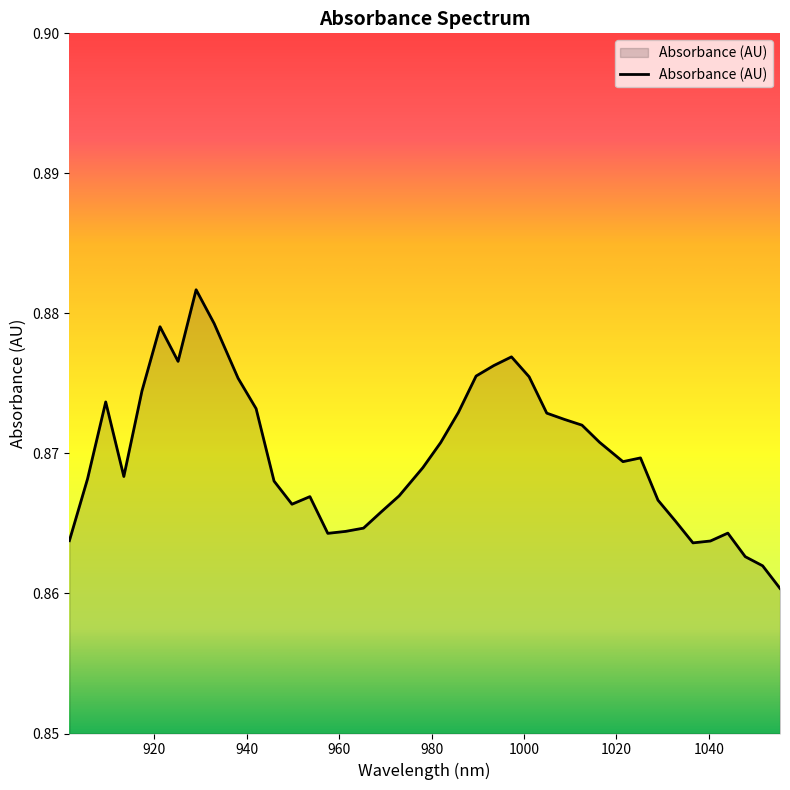

Where is the first local maximum?

909.516909